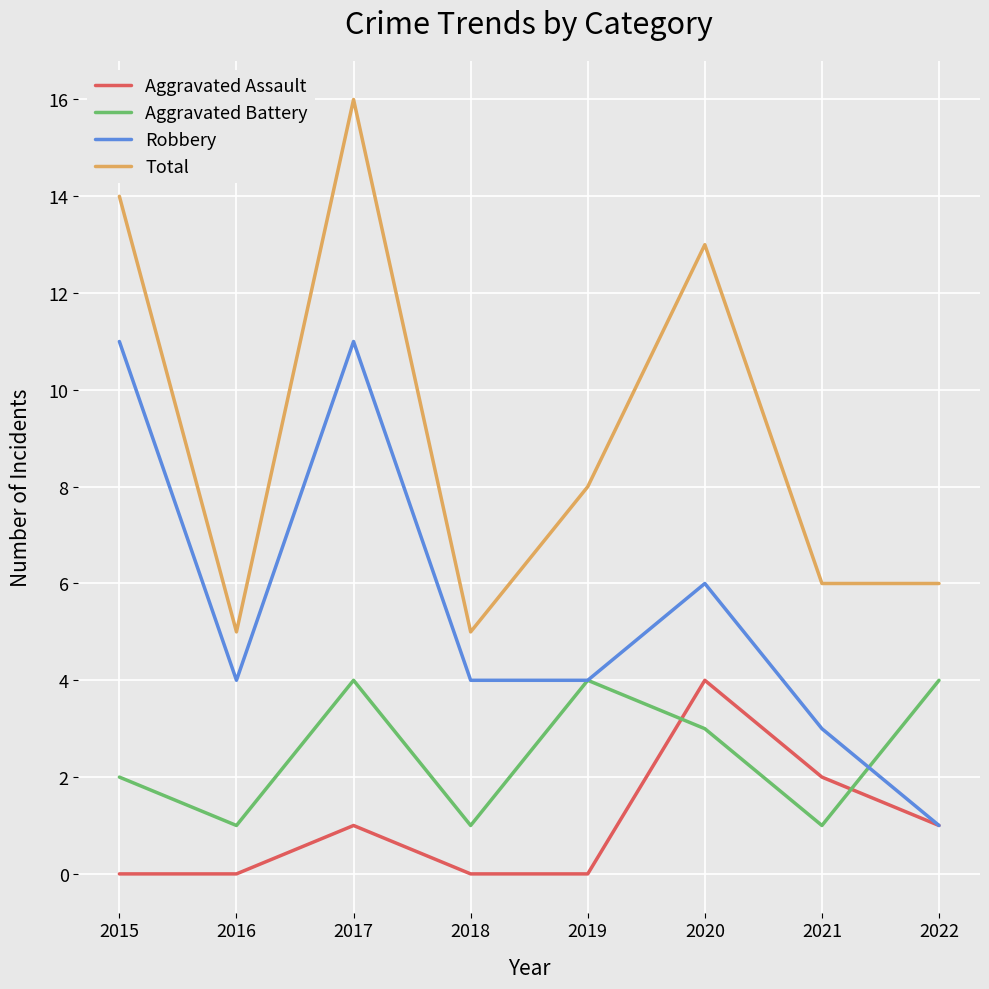

List the series in order of their overall mean, lowest first.

Aggravated Assault, Aggravated Battery, Robbery, Total